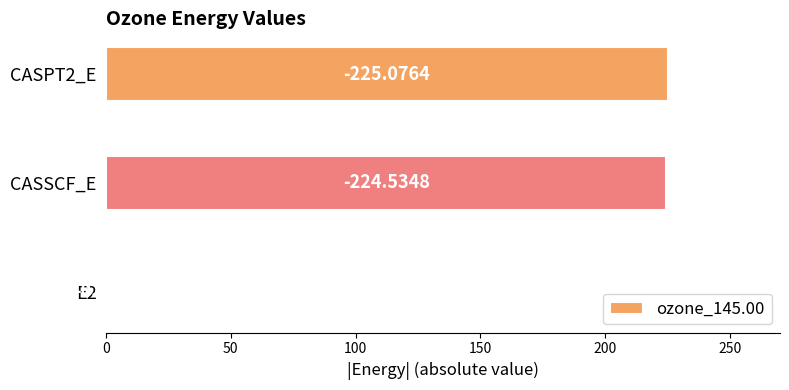

Are the bars grouped side by side (vs. stacked)?

No